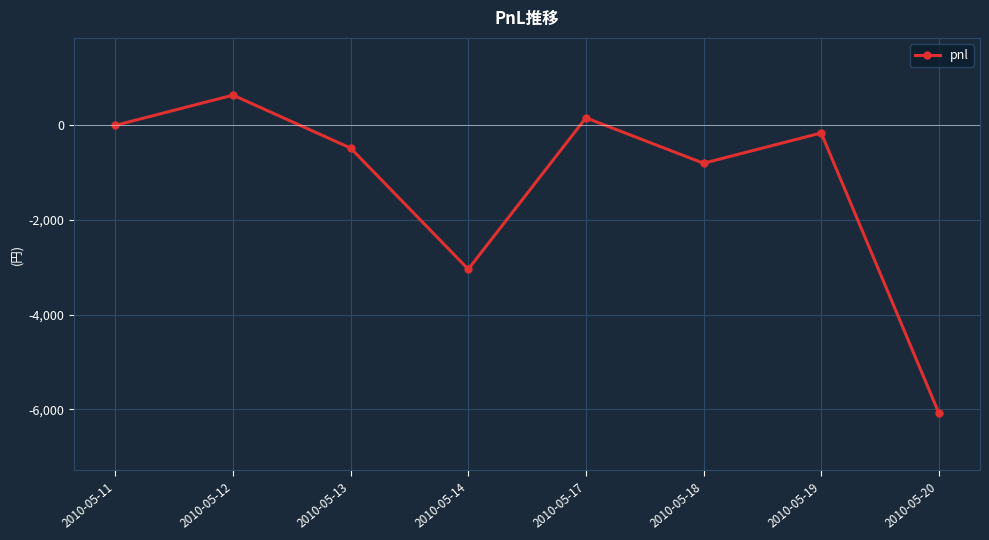

How many points are higher than both their immediate neighbors (excluding endpoints)?

3